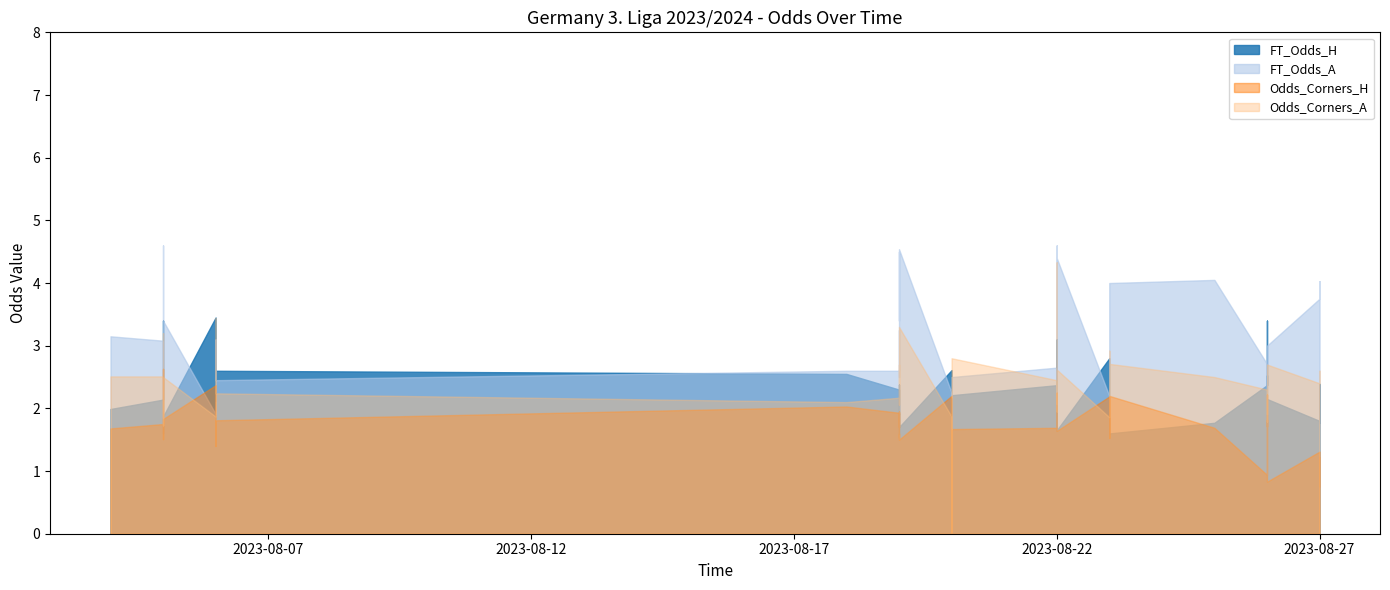

Which series has the largest total across all categories?

FT_Odds_A